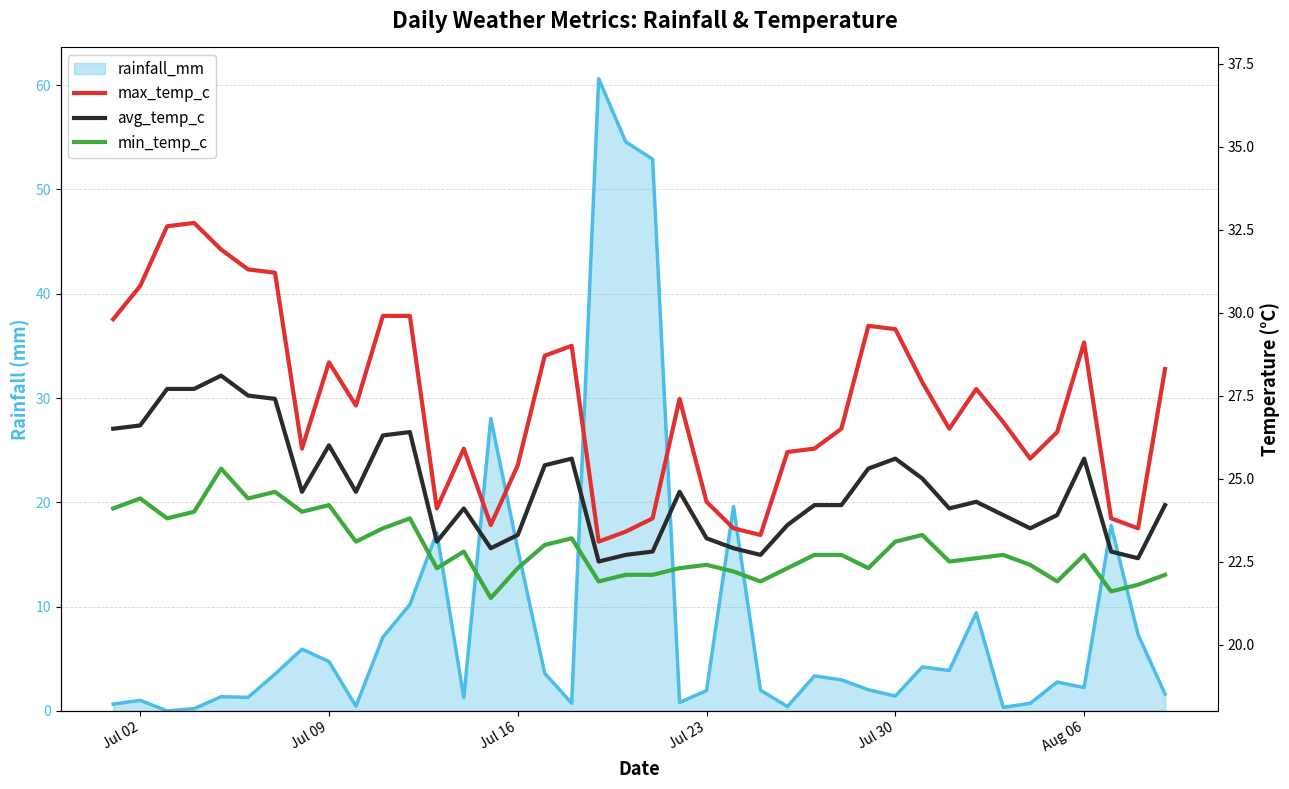

Rank the series by their average value, from highest to lowest.

max_temp_c, avg_temp_c, min_temp_c